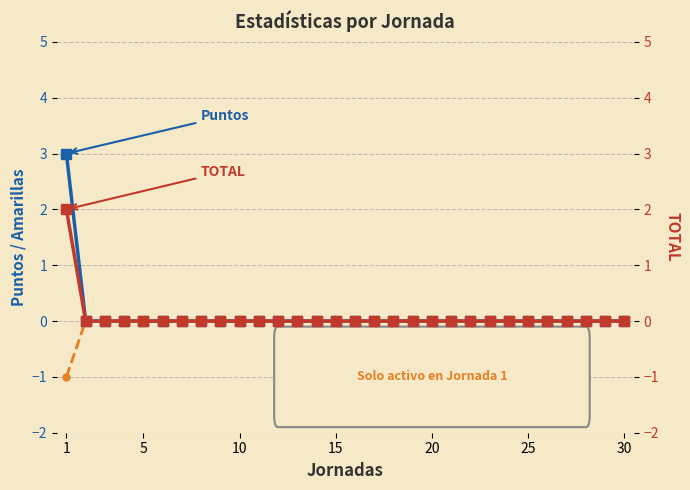

How many values in the Puntos series exceed 0?

1